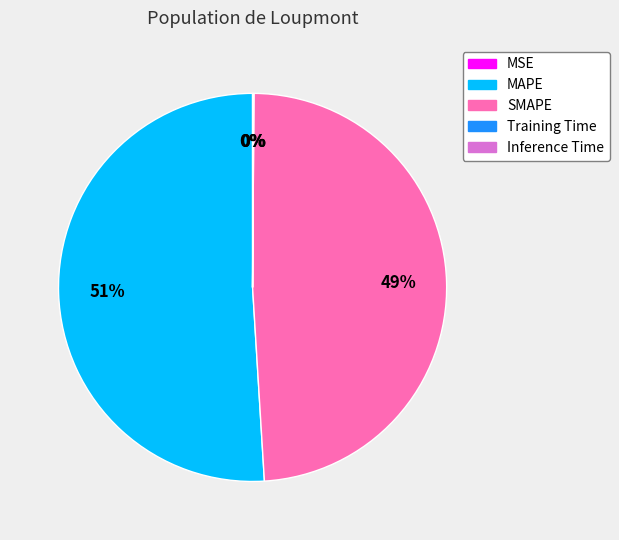

Does MAPE account for over 50% of the chart?

Yes